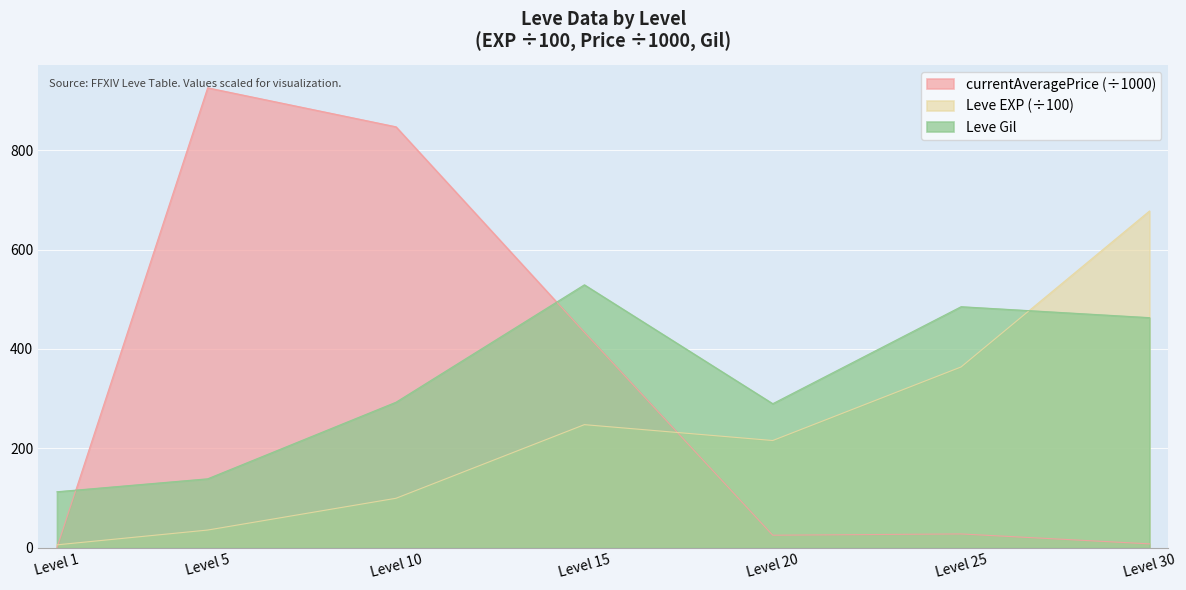

Which series has the widest spread of values?

currentAveragePrice (÷1000)